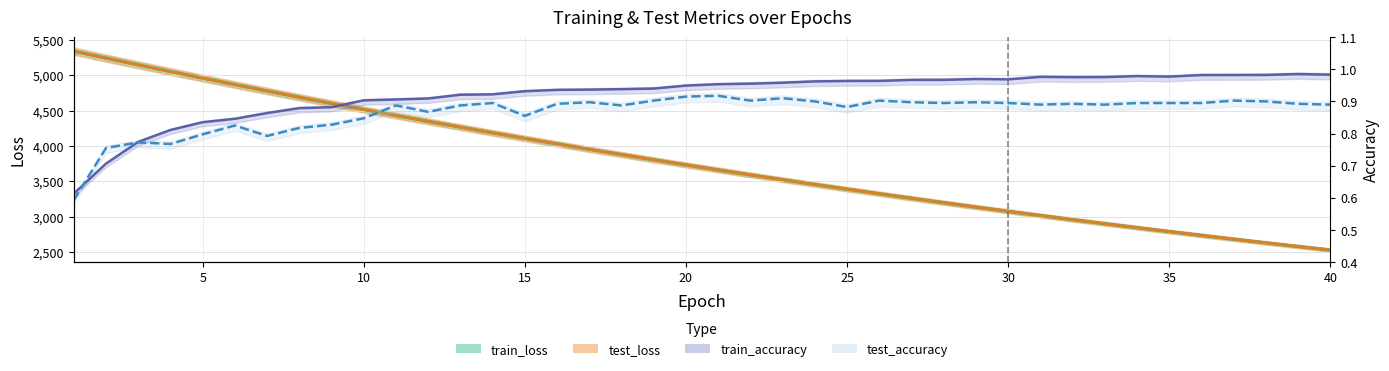

What is the difference between the second highest and minimum values in the test_accuracy series?

0.3